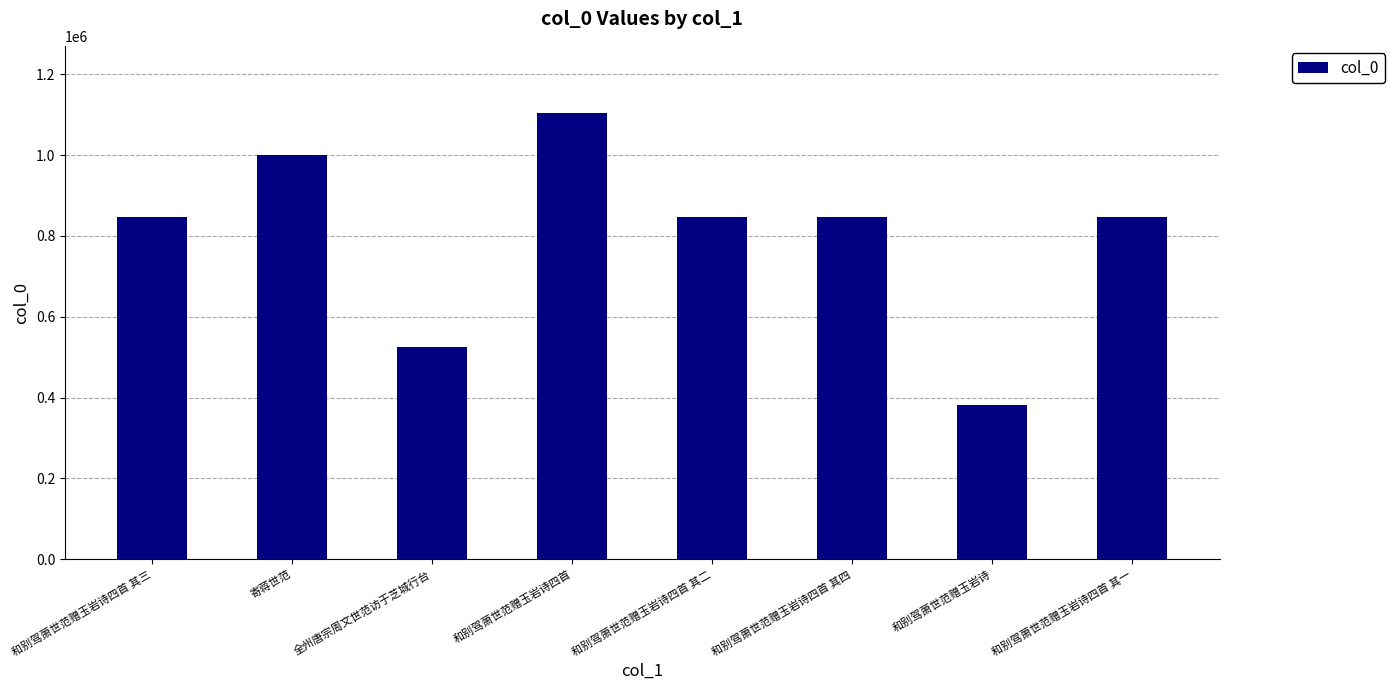

The value at 全州唐宗周文世范访于芝城行台 is 741538. True or false?

False